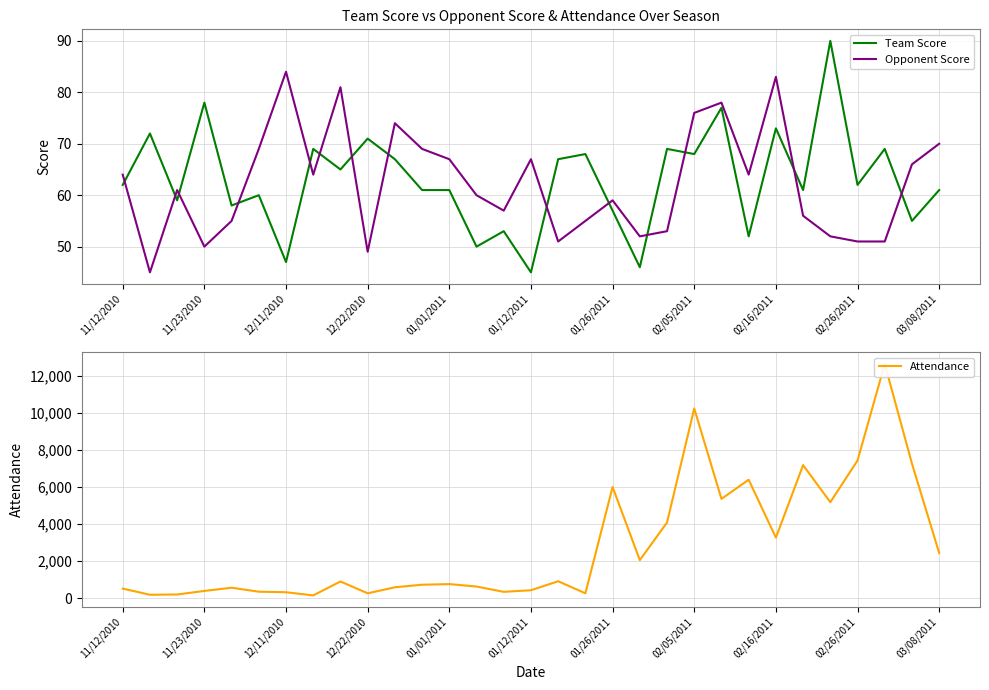

The value of Team Score at 01/12/2011 is 45. True or false?

True